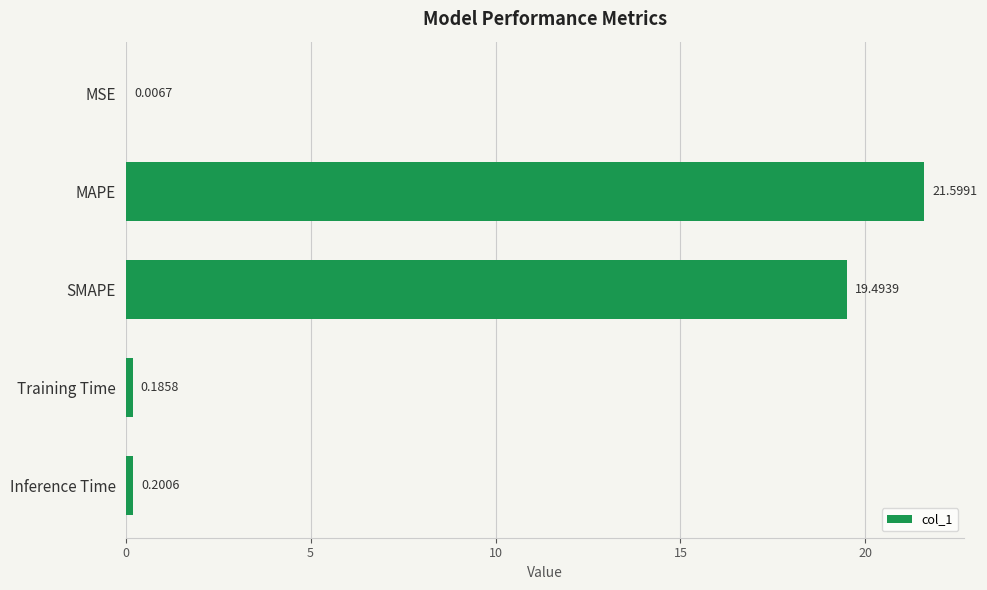

Which category has the highest value across all series?

MAPE